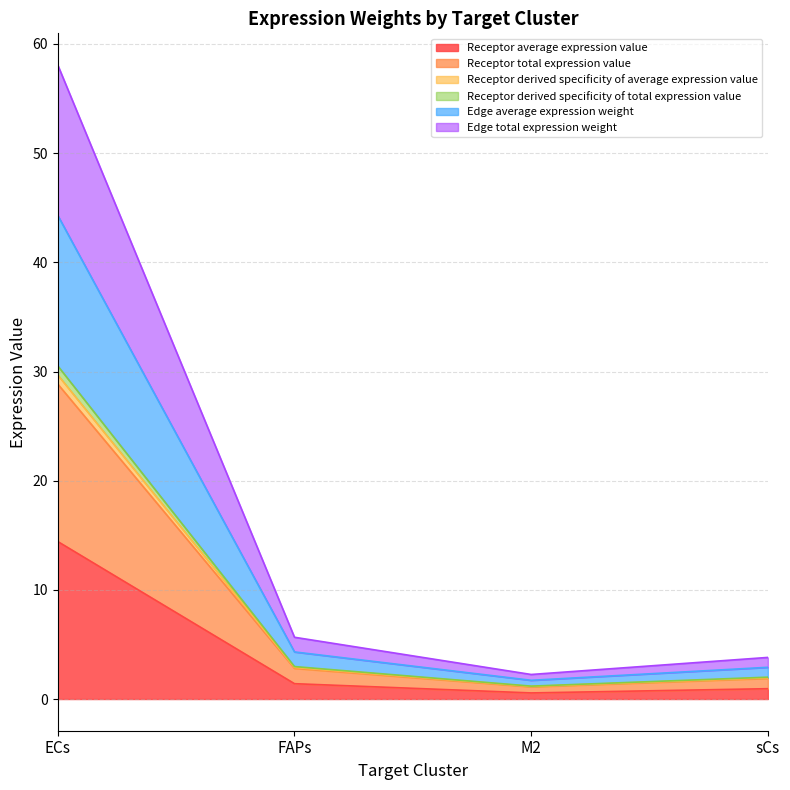

What position from the left is FAPs?

2